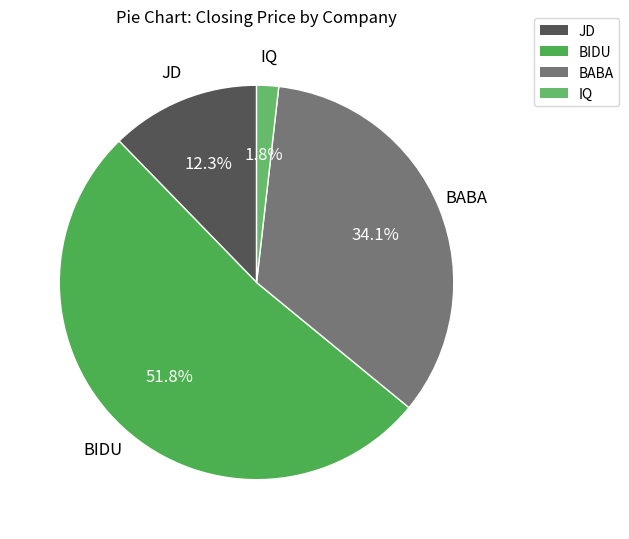

What is the ratio of the value at BIDU to the value at BABA?

1.5